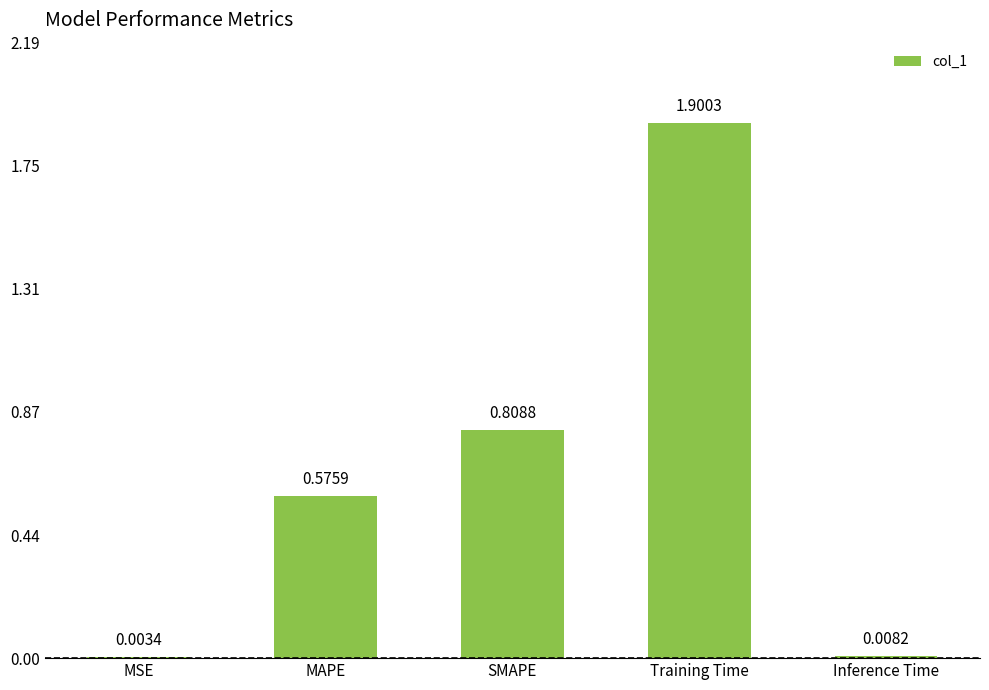

What is the sum of all values?

3.3